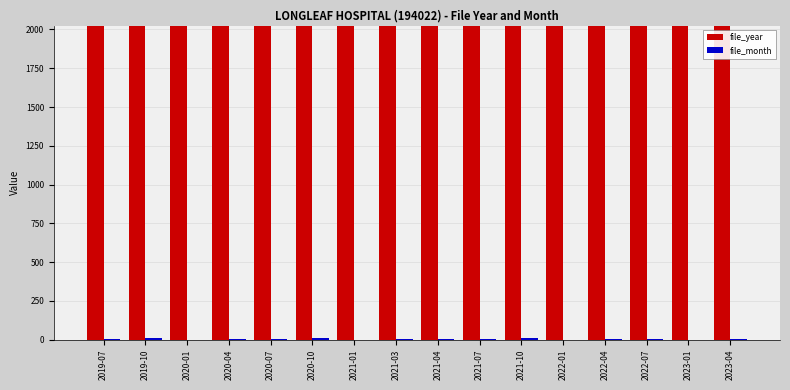

How many categories are shown in the chart?

16